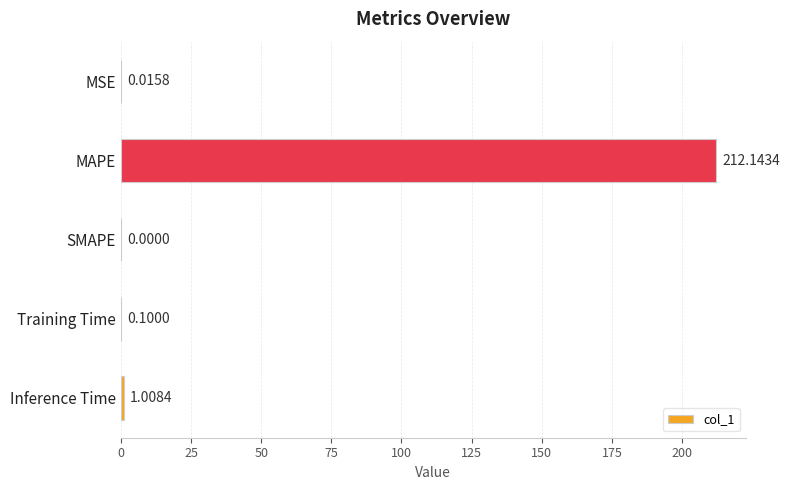

What is the sum of all values?

213.3